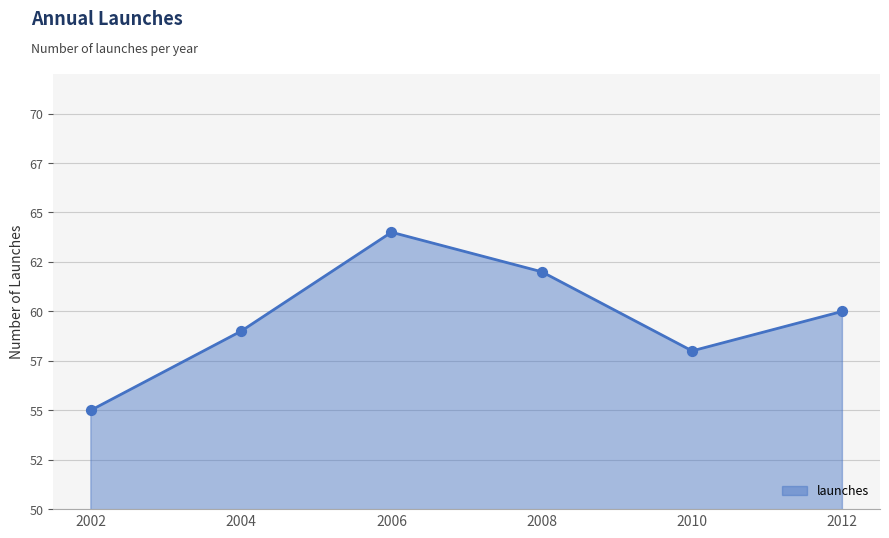

What is the change in value from 2006 to 2012?

-4